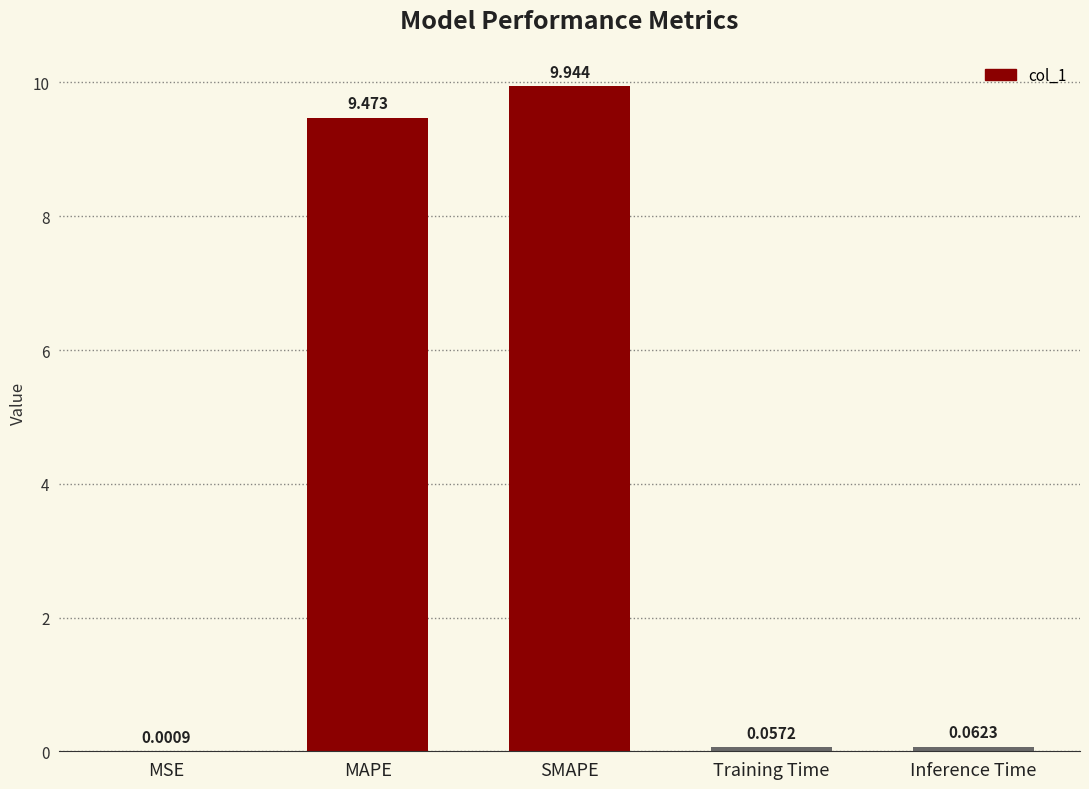

Which category has the highest value across all series?

SMAPE